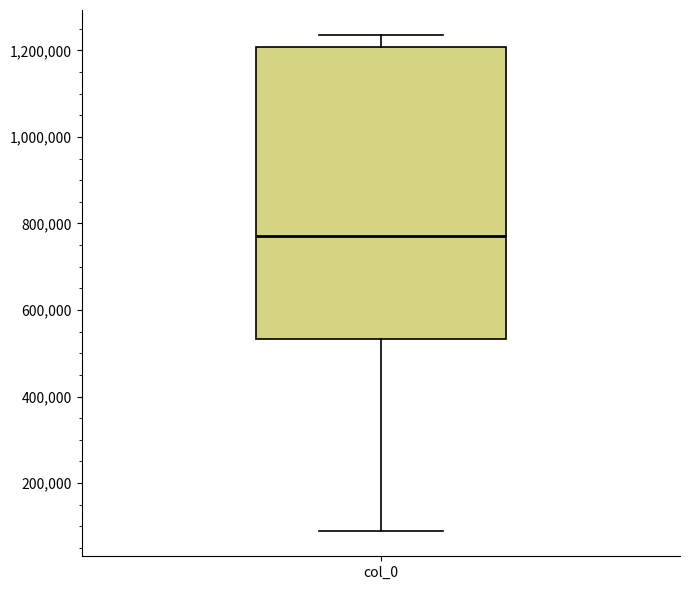

Read this box plot against the y-axis: the position of the median line, the range covered by the box, and the ends of both whiskers. The values are not printed on the chart, so give them approximately, as read against the axis.

median 780000, box 540000 to 1200000, whiskers 80000 to 1240000